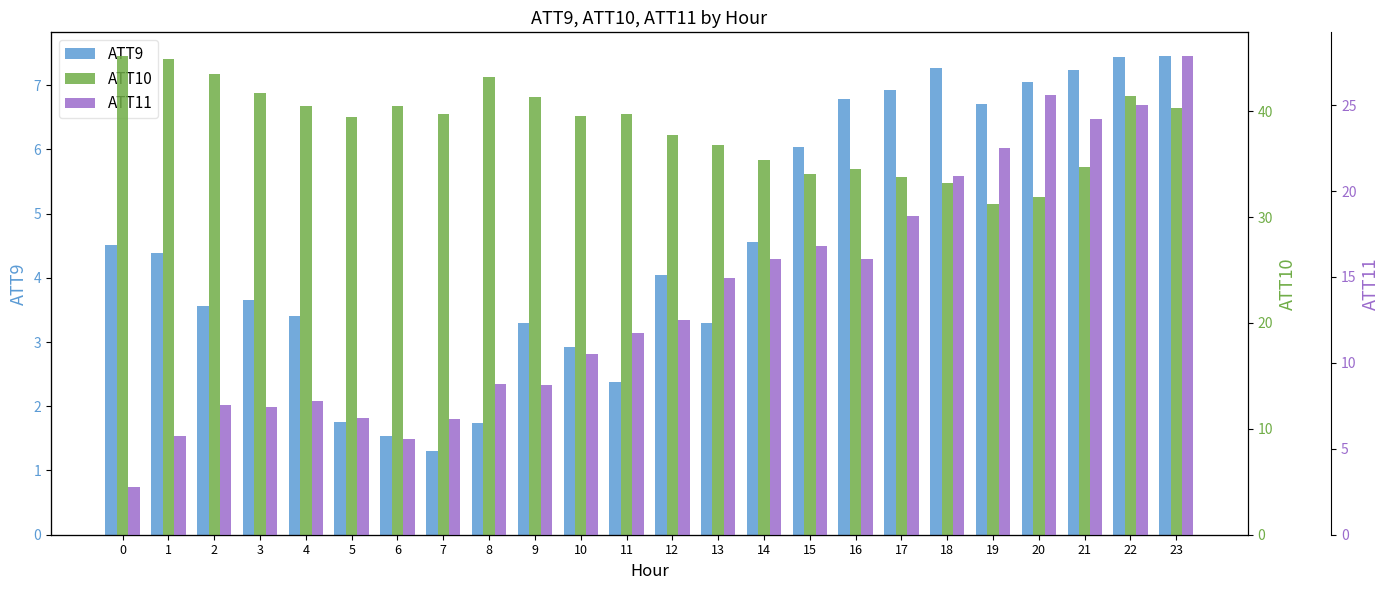

Count the number of categories in the chart.

24